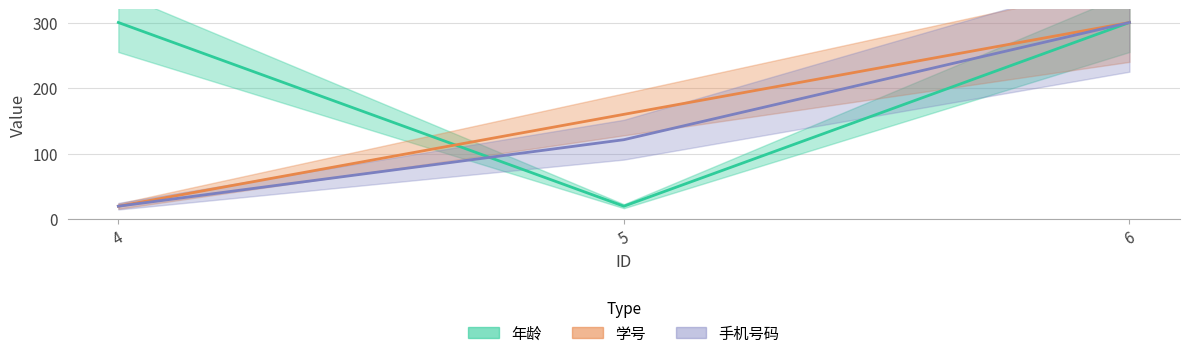

True or false: 学号 has a value of 411.4 at 6.

False